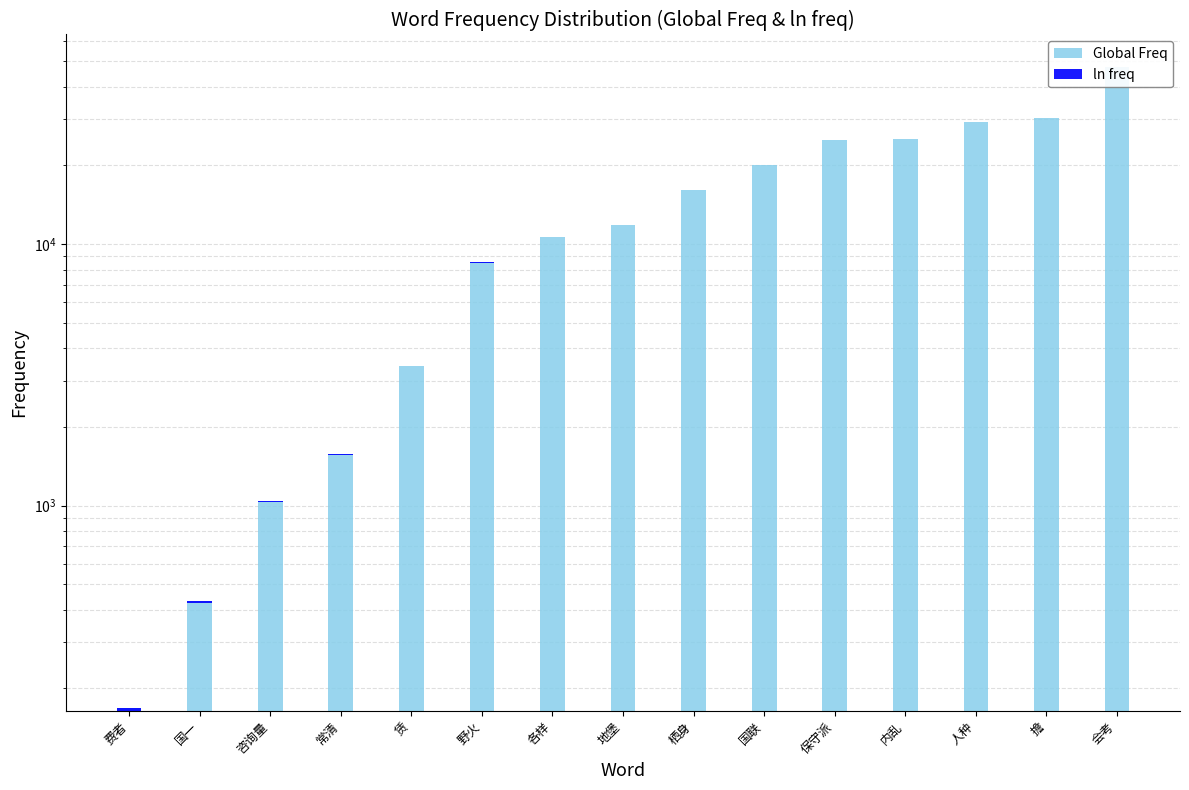

What is the sum of the Global Freq values at 赁 and 人种?

32846.0